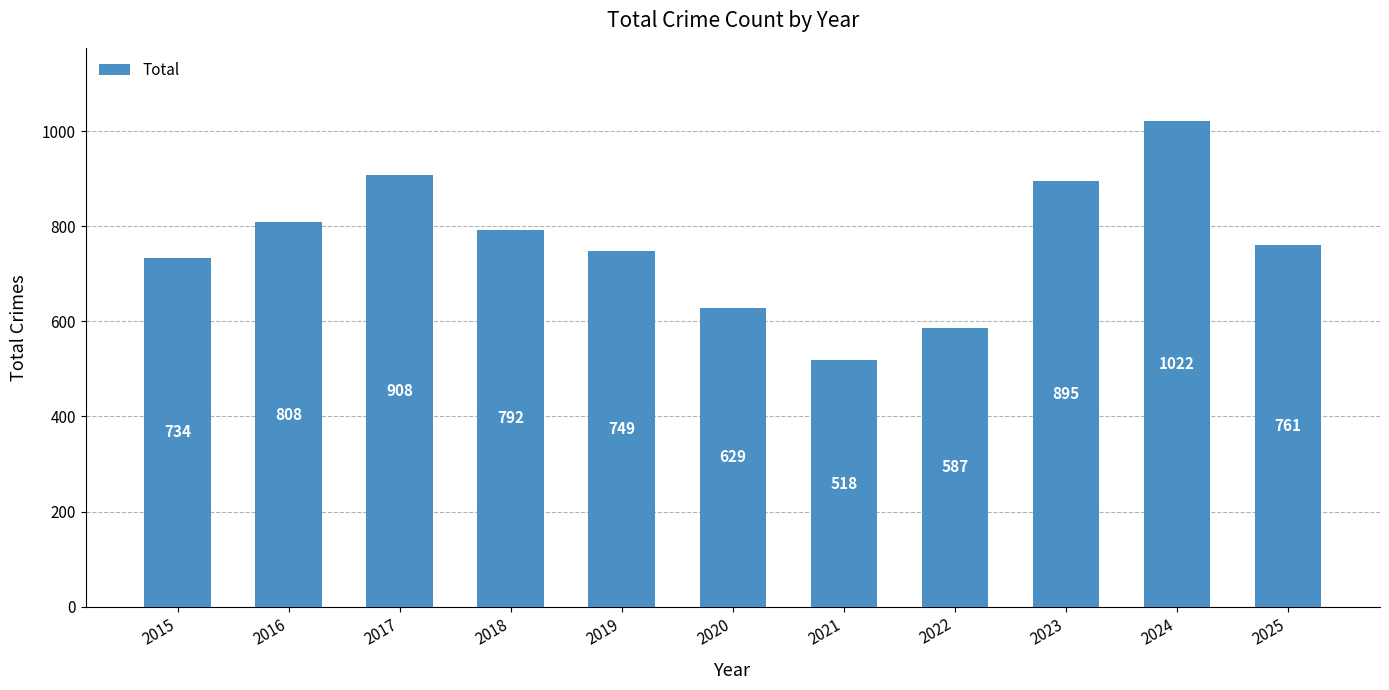

What is the sum of the values at 2021 and 2019?

1267